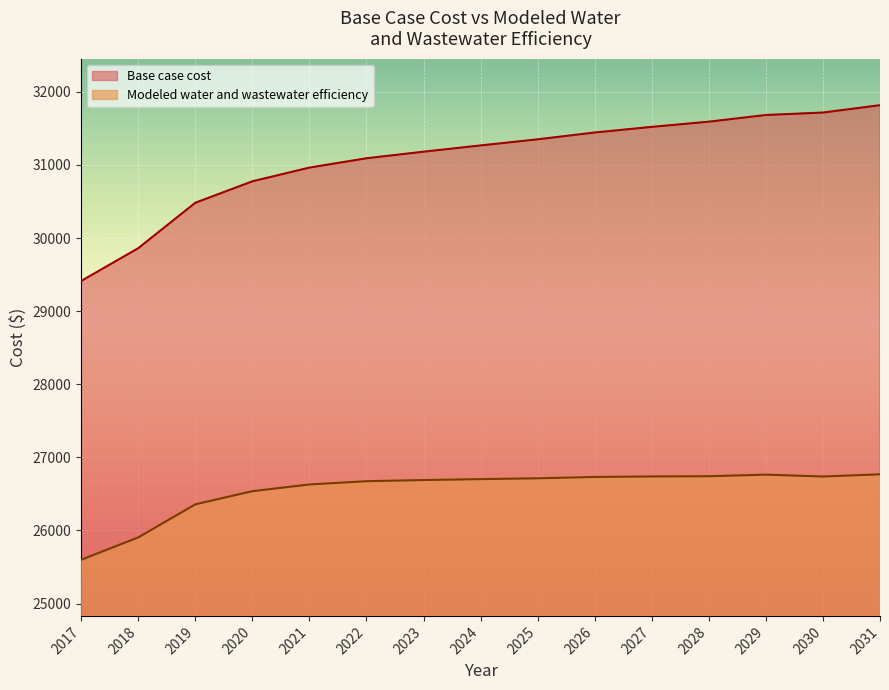

Reading left to right, list all the values displayed in this chart.

Base case cost: 2017=29413.0	2018=29861.2	2019=30482.8	2020=30775.9	2021=30963.7	2022=31091.2	2023=31181.2	2024=31267.1	2025=31350.4	2026=31443.8	2027=31520.7	2028=31592.0	2029=31683.2	2030=31716.9	2031=31817.1
Modeled water and wastewater efficiency: 2017=25599.2	2018=25905.2	2019=26357.3	2020=26537.2	2021=26629.5	2022=26673.9	2023=26689.8	2024=26702.3	2025=26713.5	2026=26731.8	2027=26739.1	2028=26741.8	2029=26763.5	2030=26738.0	2031=26768.1